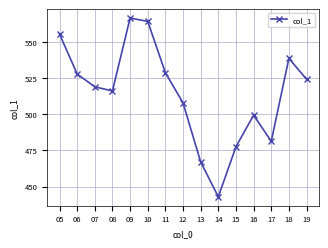

At which category does the data reach its first local peak?

09